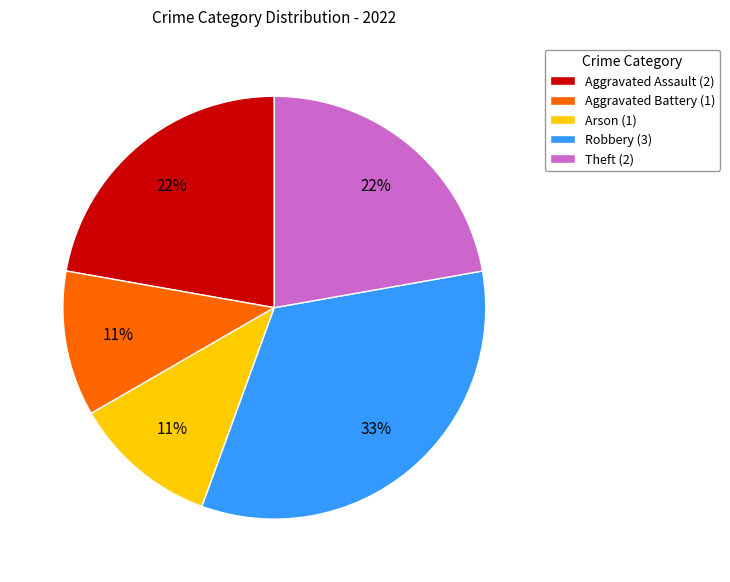

Does Aggravated Assault account for over 50% of the chart?

No